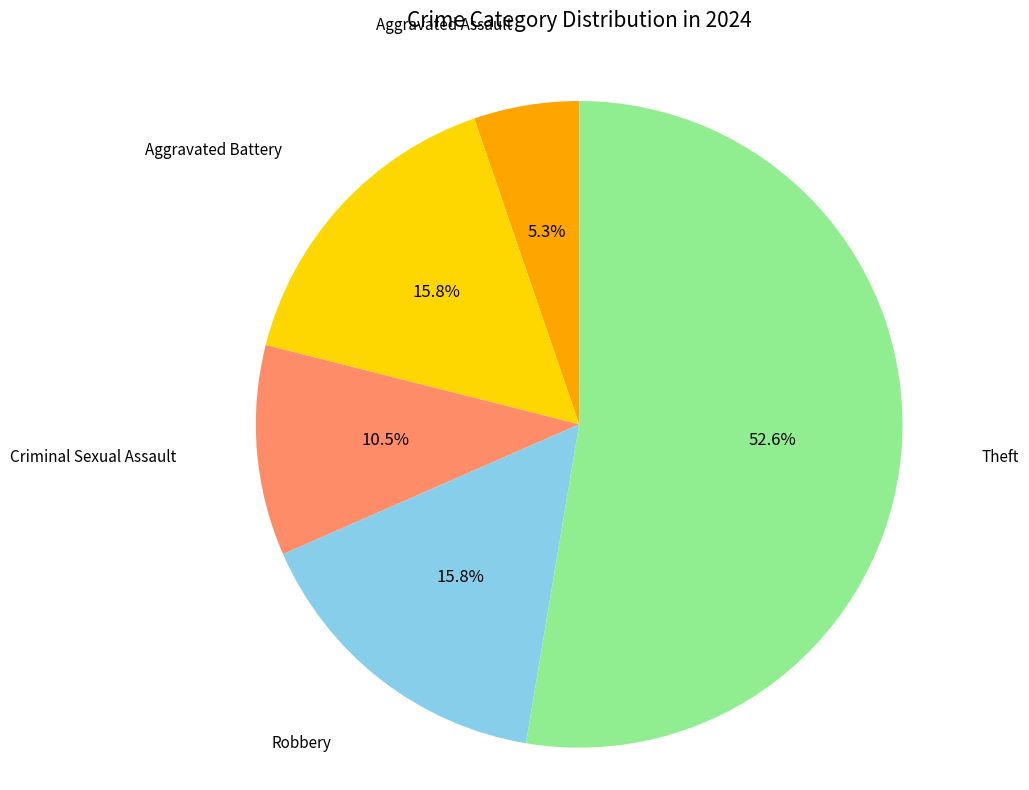

Is there a majority slice in this chart?

Yes